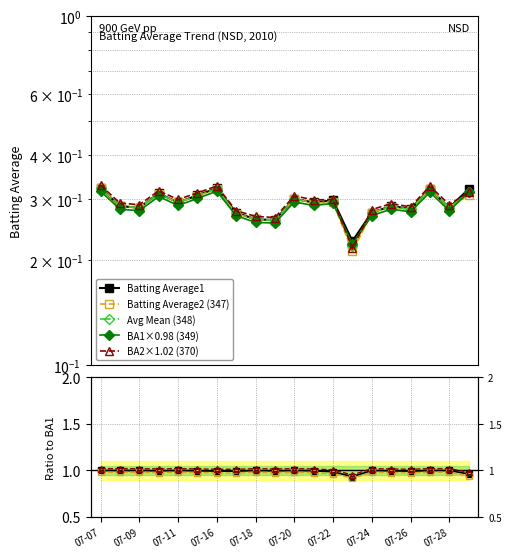

The Batting Average1 series shows 0.3 at 19. True or false?

True